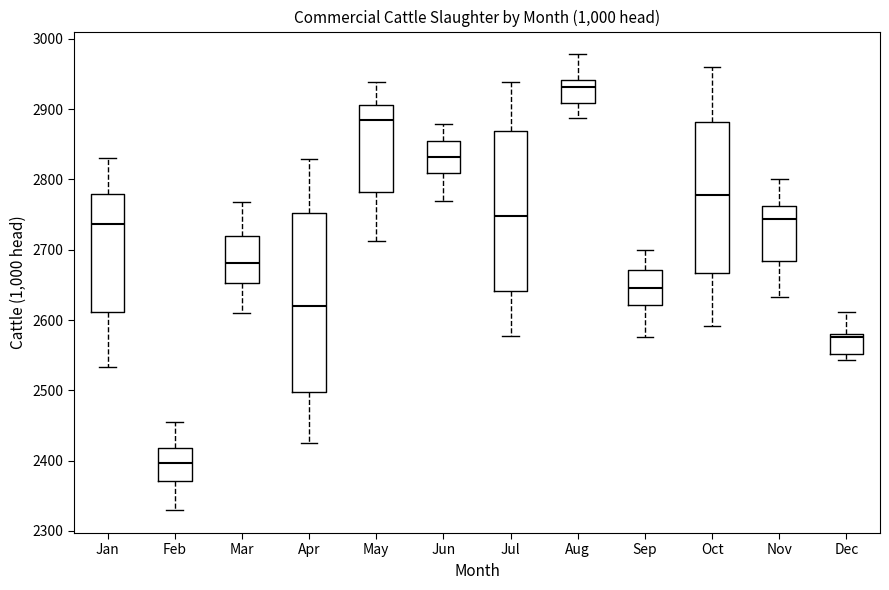

Which box has the highest median line?

Aug